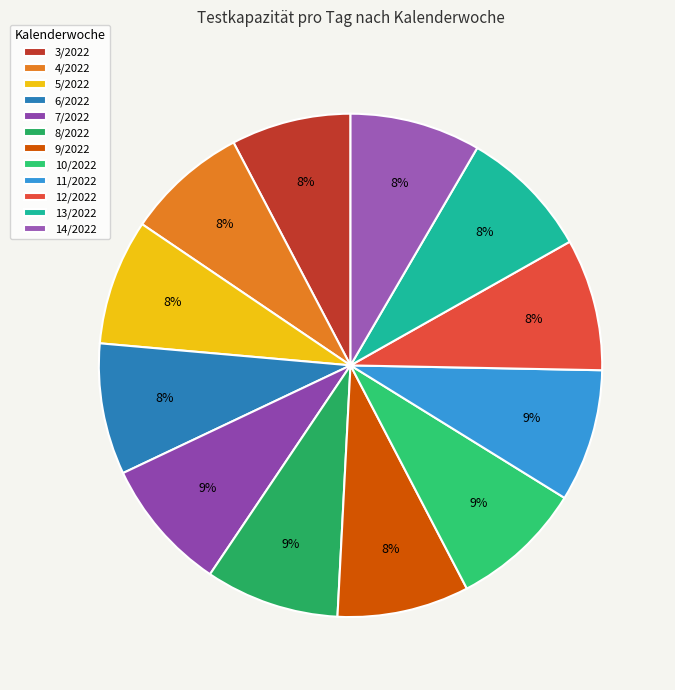

The 9/2022 slice represents 17% of the pie. True or false?

False